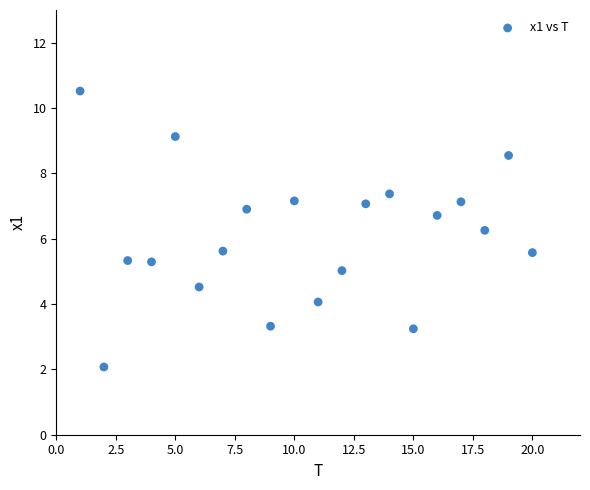

What is the range of X values (max minus min)?

19.0